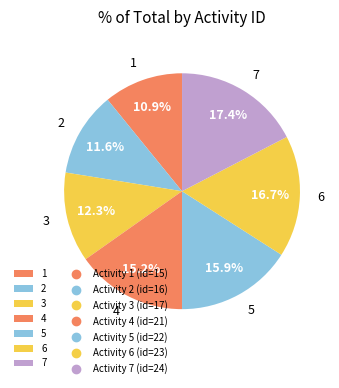

Rank the categories by value from highest to lowest.

7, 6, 5, 4, 3, 2, 1